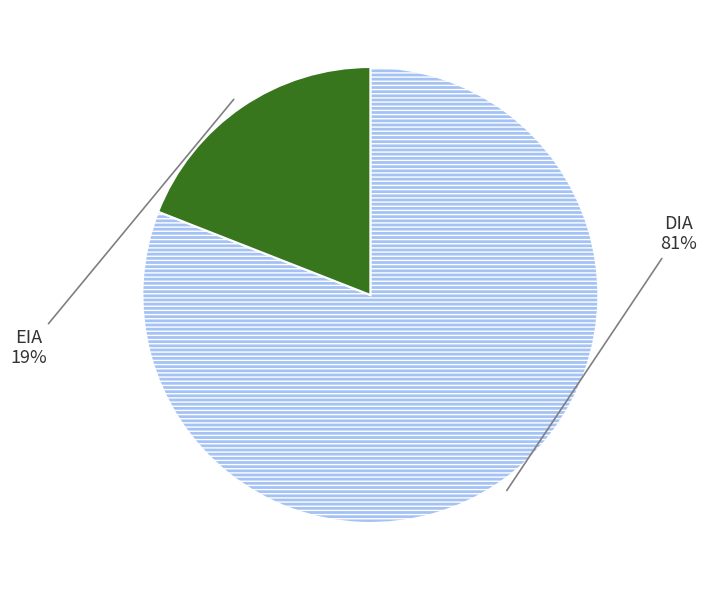

To the nearest percent, what is the average slice percentage?

50%